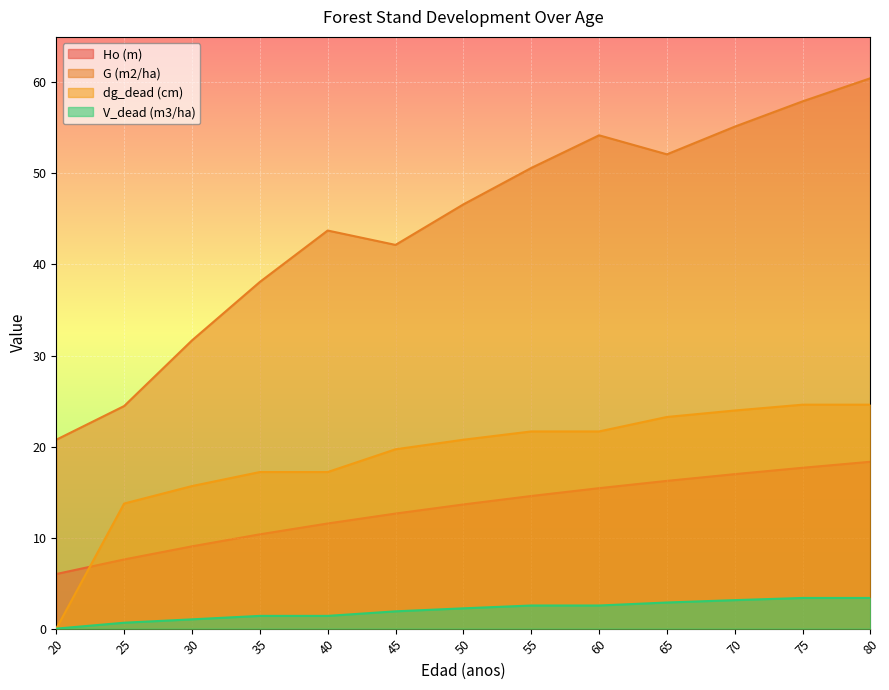

What are all the series names shown in the legend?

Ho (m), G (m2/ha), dg_dead (cm), V_dead (m3/ha)